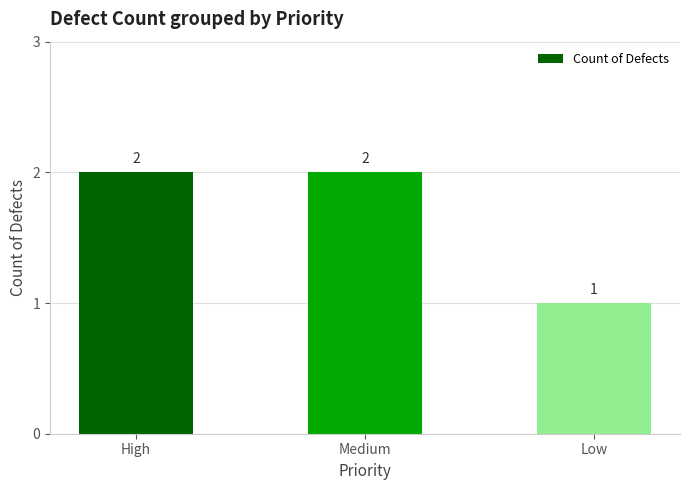

What is the difference between the values at Low and Medium?

1